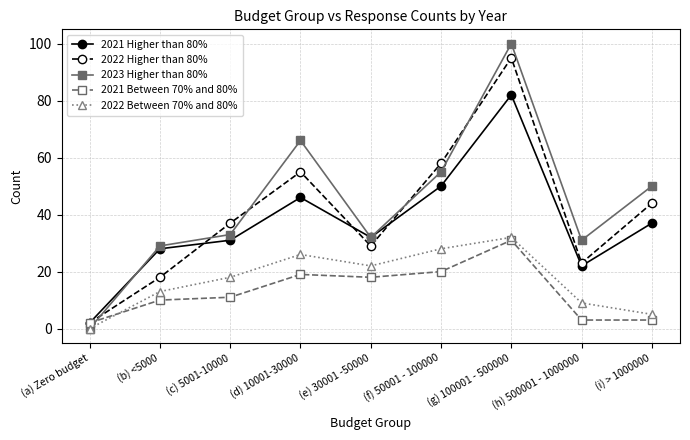

Which label corresponds to the largest value in the chart?

(g) 100001 - 500000